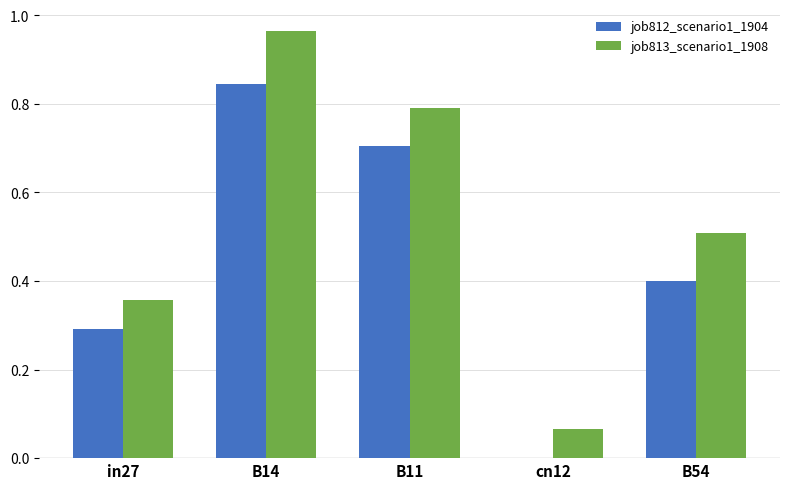

Between B14 and B54, which series saw the biggest shift?

job813_scenario1_1908